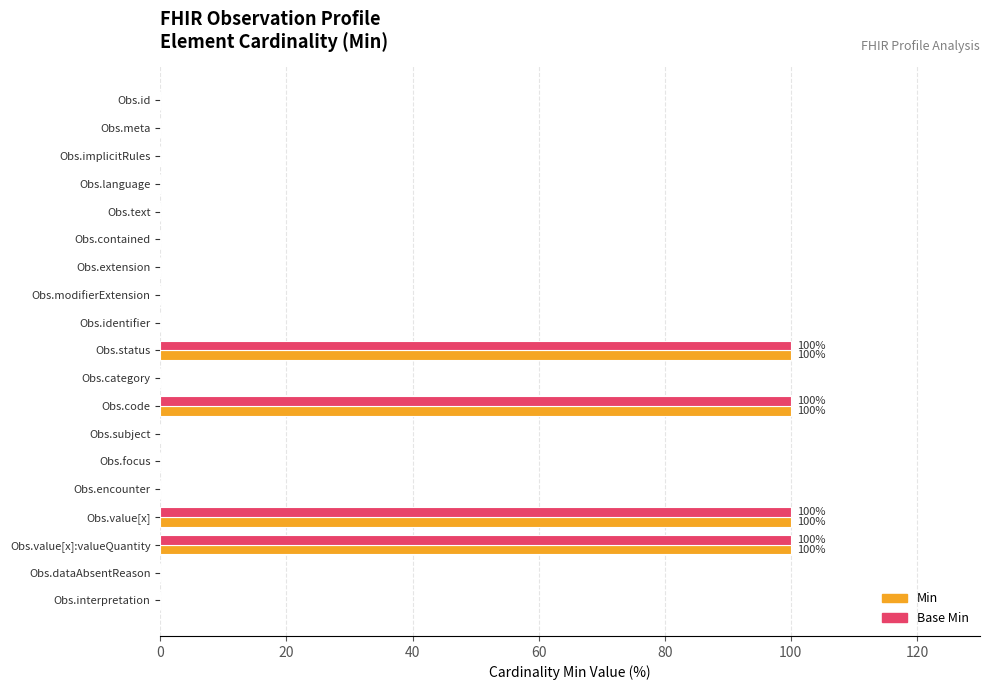

Is it true that Min equals 0 at Obs.extension?

True